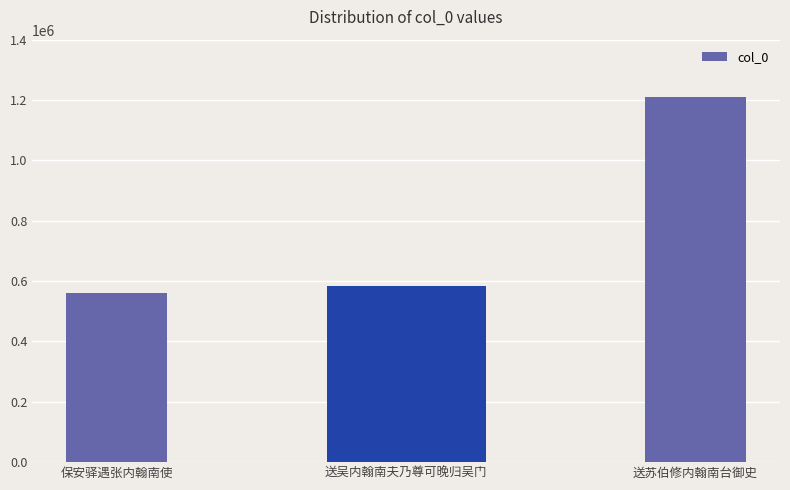

Are the bars grouped side by side (vs. stacked)?

No